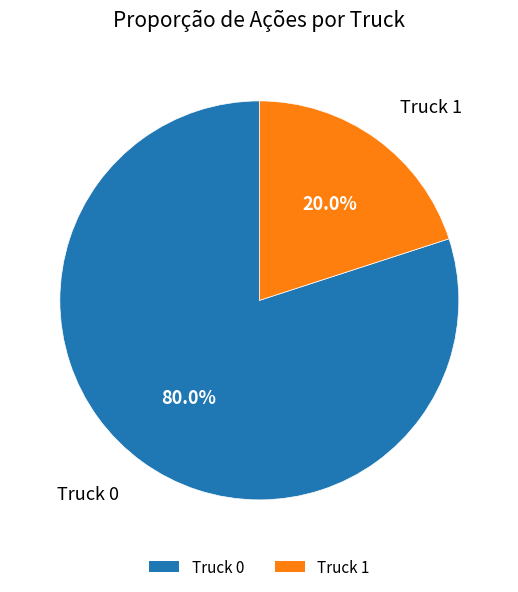

To the nearest percent, what is the difference between the Truck 0 and Truck 1 slice percentages?

60%